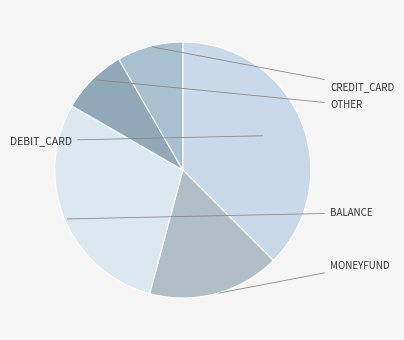

How many slices are in this pie chart?

5